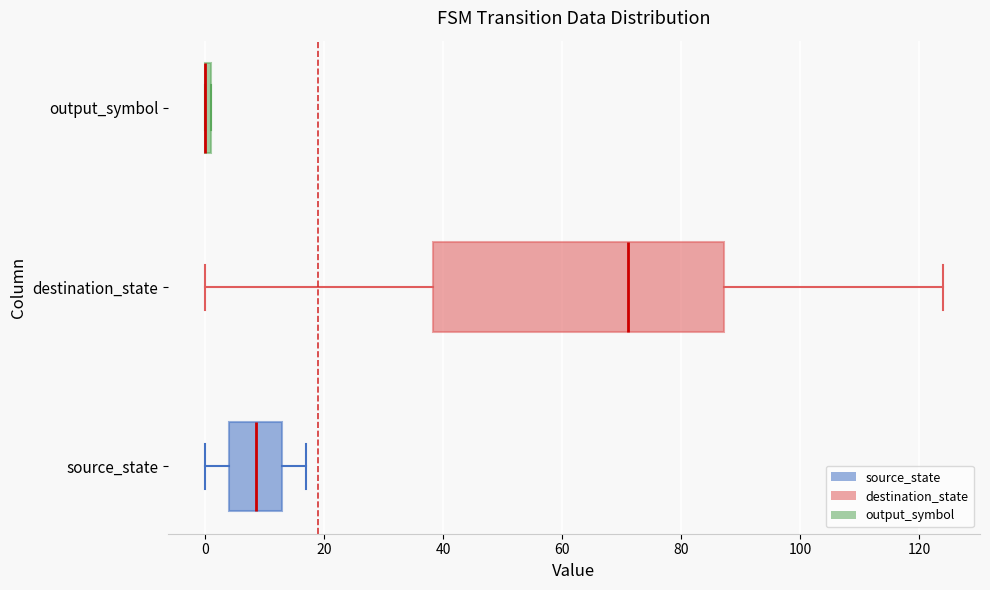

Where is the left edge of the box for output_symbol on the x-axis? The values are not printed on the chart, so give them approximately, as read against the axis.

0